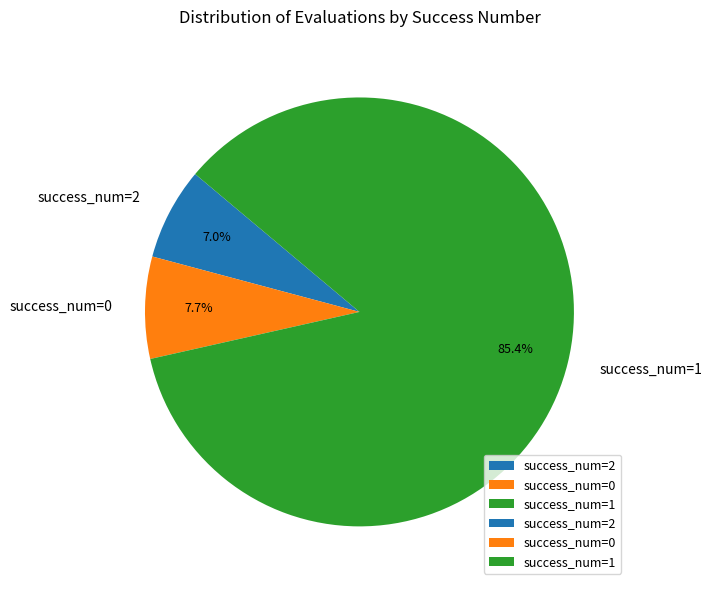

What is the smallest slice in the pie chart?

success_num=2